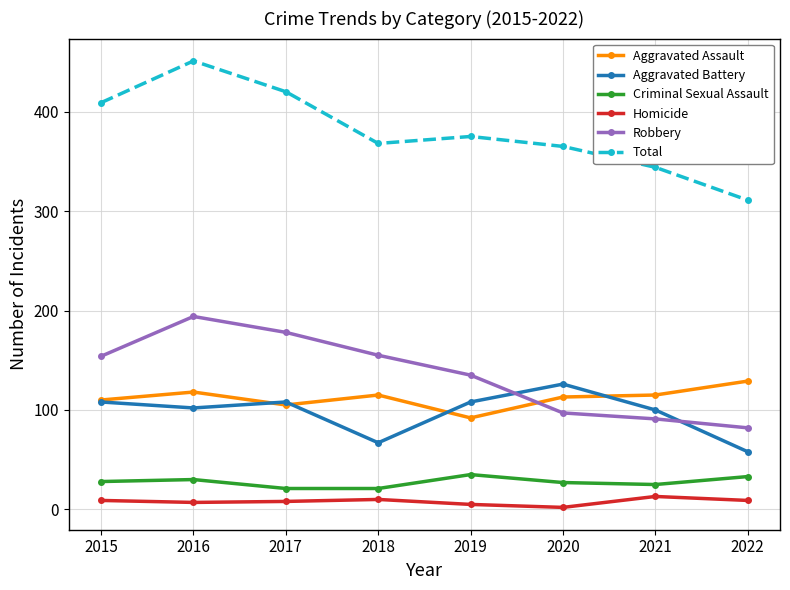

Which series has the widest spread of values?

Total